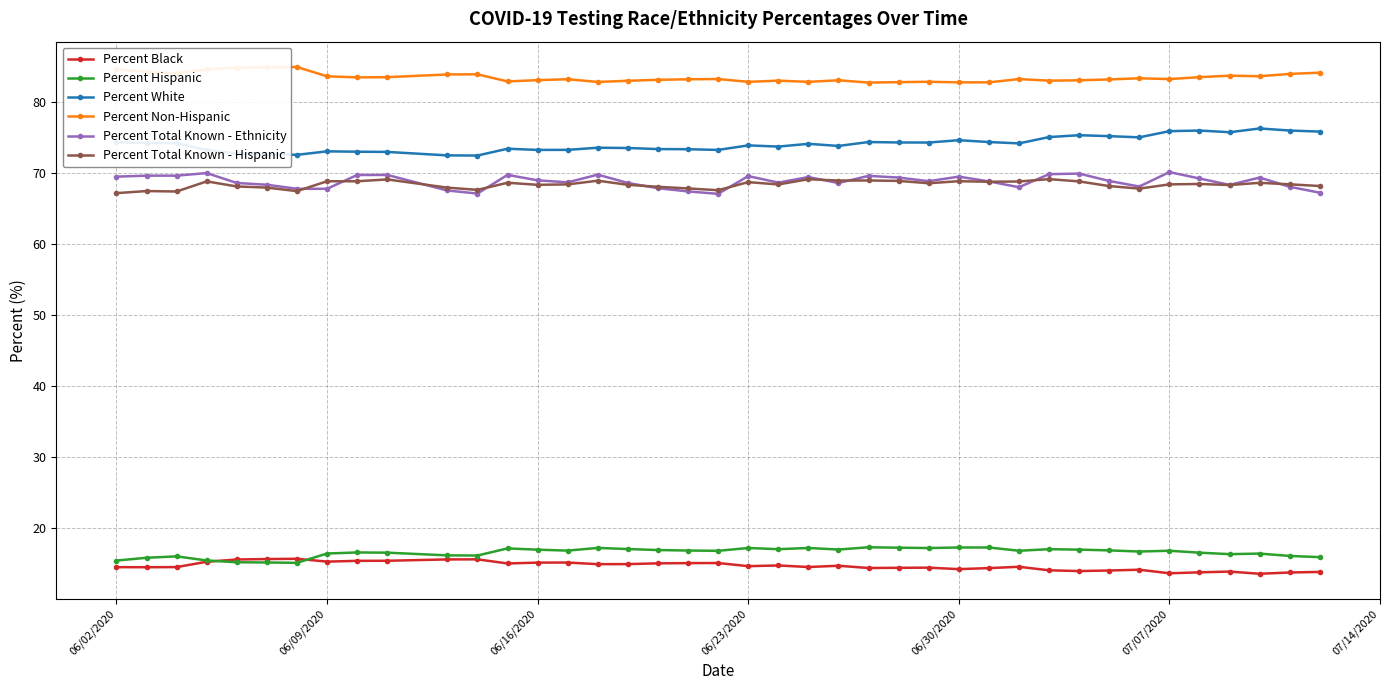

What is the highest value of the Percent Hispanic series?

17.3